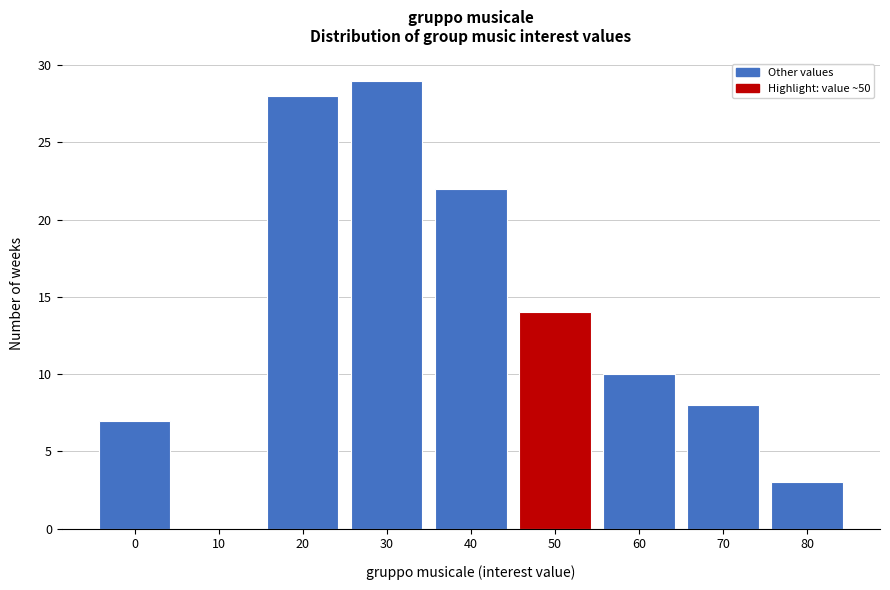

Reading left to right, transcribe all the data shown in this chart.

0=7	10=0	20=28	30=29	40=22	50=14	60=10	70=8	80=3